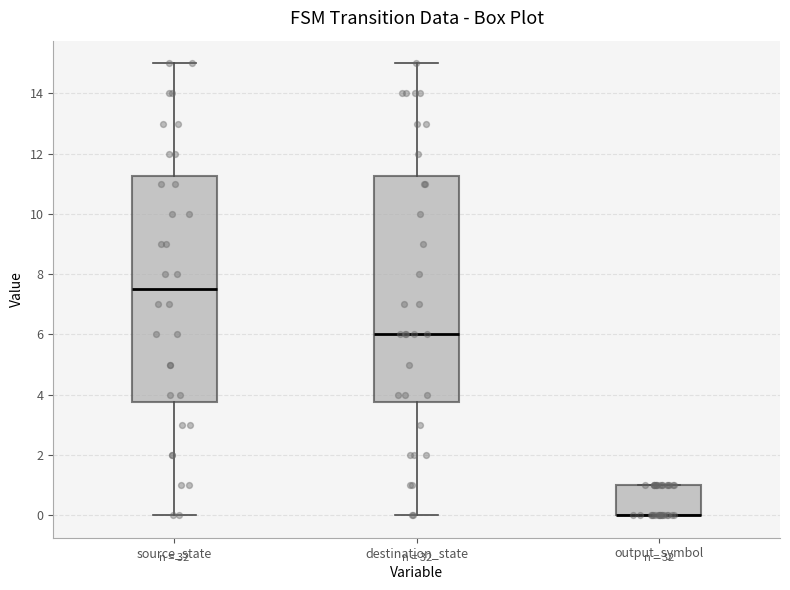

Where does the median line of the box for destination_state sit on the y-axis? The values are not printed on the chart, so give them approximately, as read against the axis.

6.0